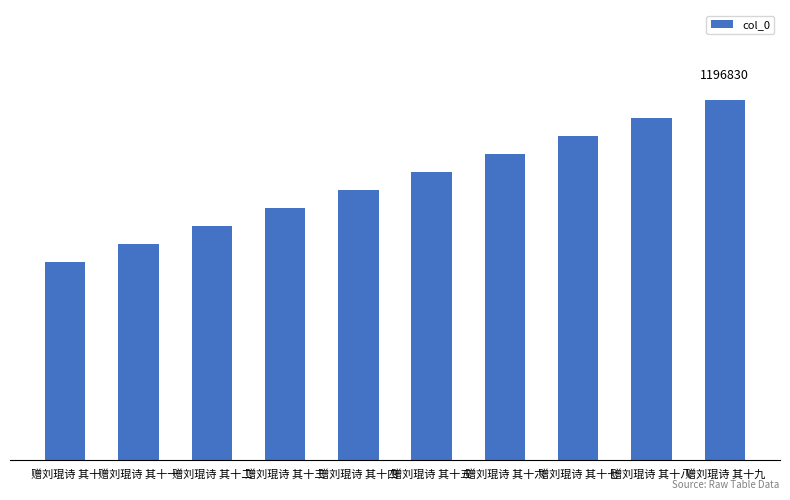

Between 赠刘琨诗 其十一 and 赠刘琨诗 其十五, which is larger?

赠刘琨诗 其十五